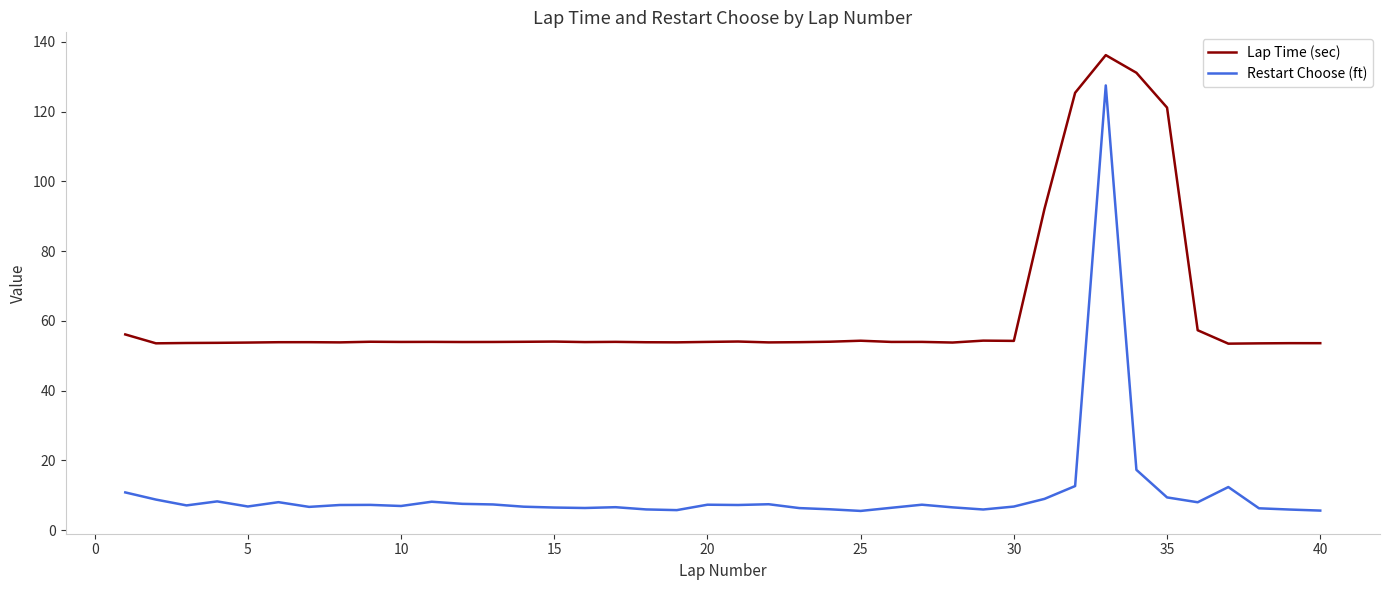

True or false: Restart Choose (ft) and Lap Time (sec) cross at least once.

False